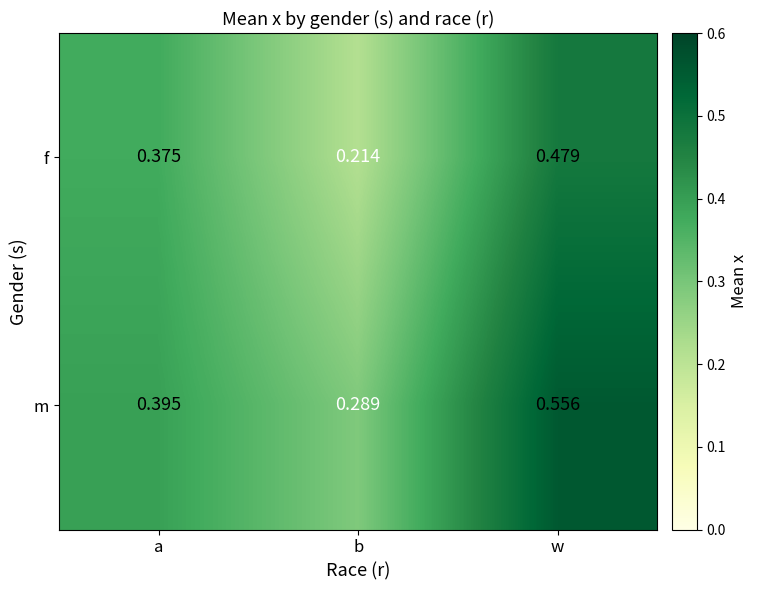

Which series has the largest range (max minus min)?

m